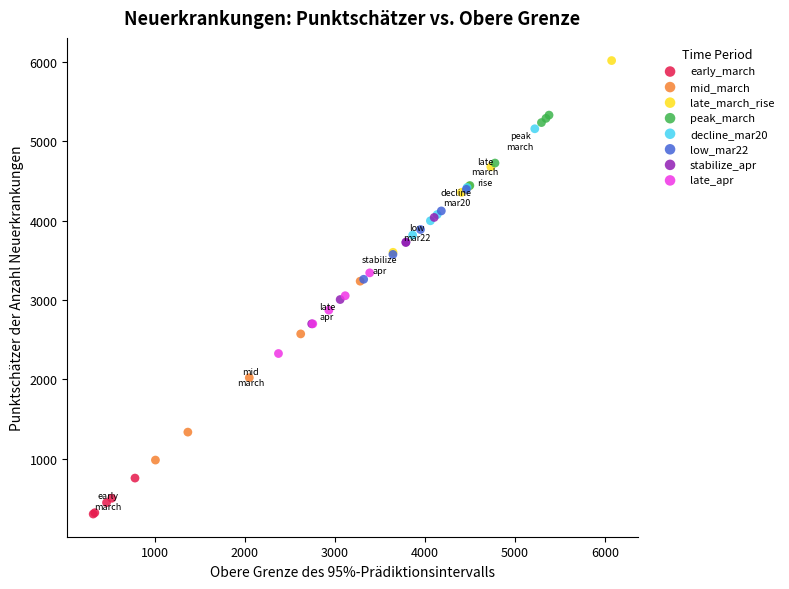

Which series reaches the maximum Y coordinate?

late_march_rise